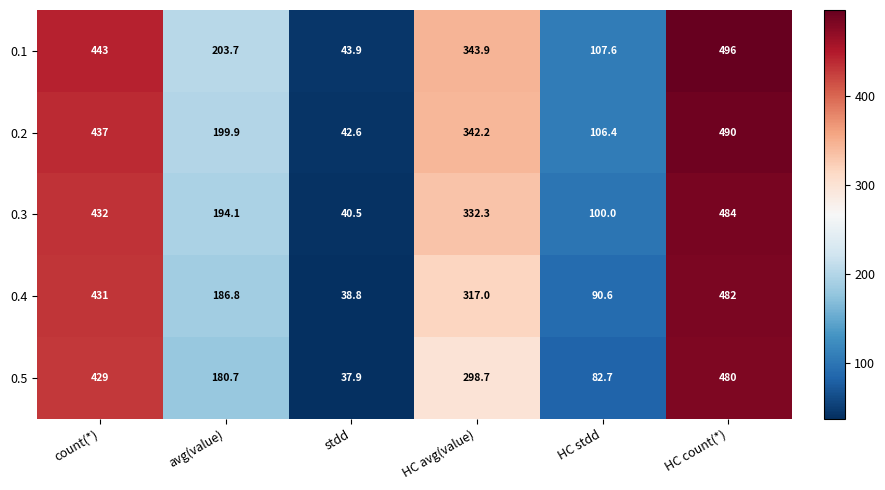

True or false: 0.2 has a value of 111.4 at HC count(*).

False